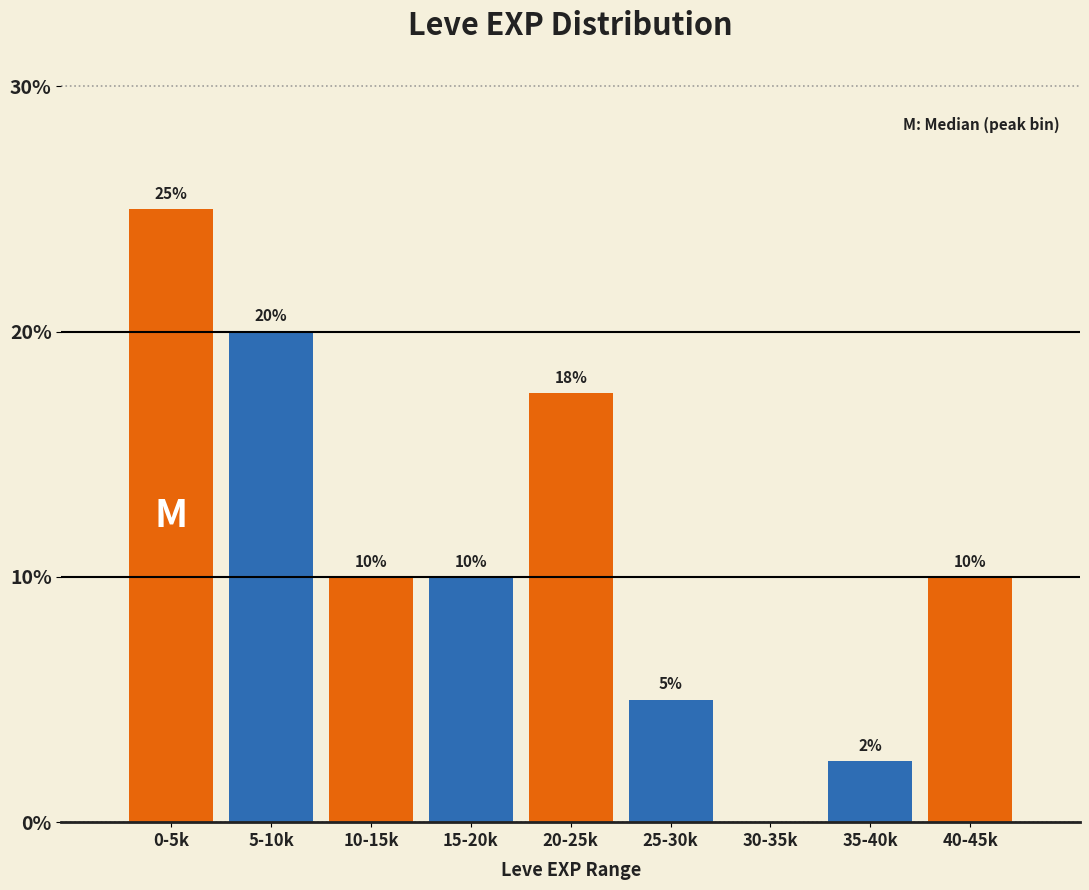

What is the sum of all values?

100.0